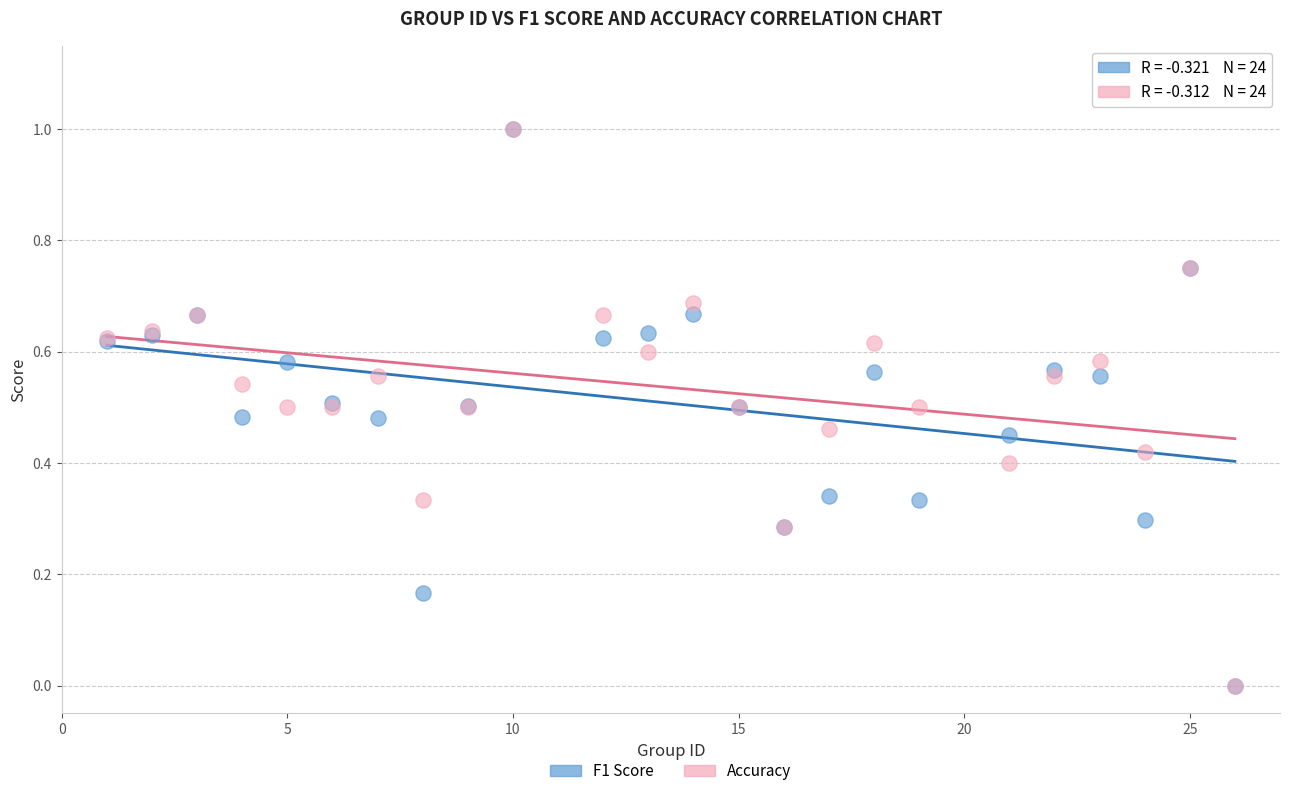

What are all the series names shown in the legend?

F1 Score, Accuracy